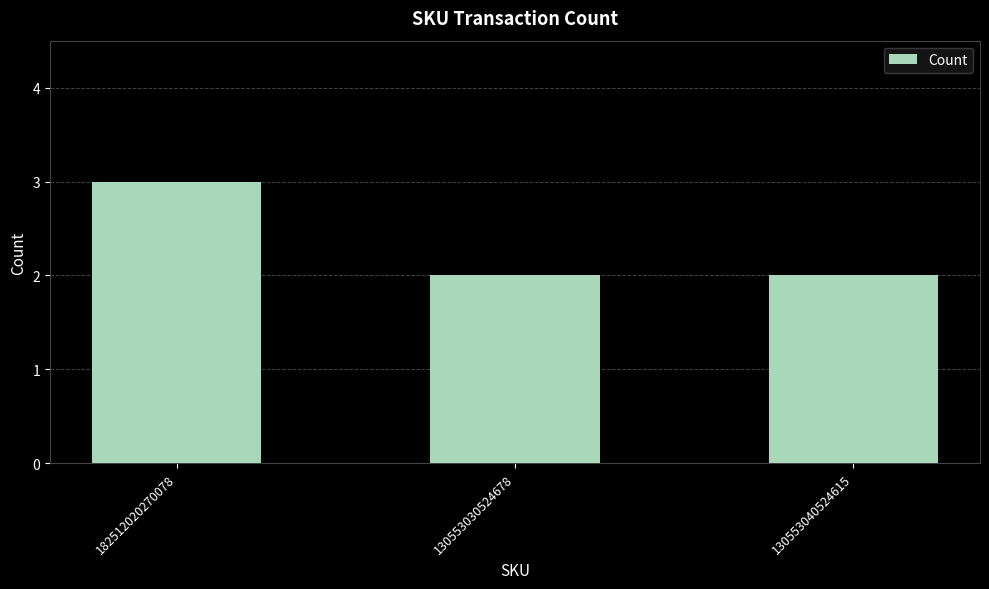

Is it true that the value at 182512020270078 is 1?

False